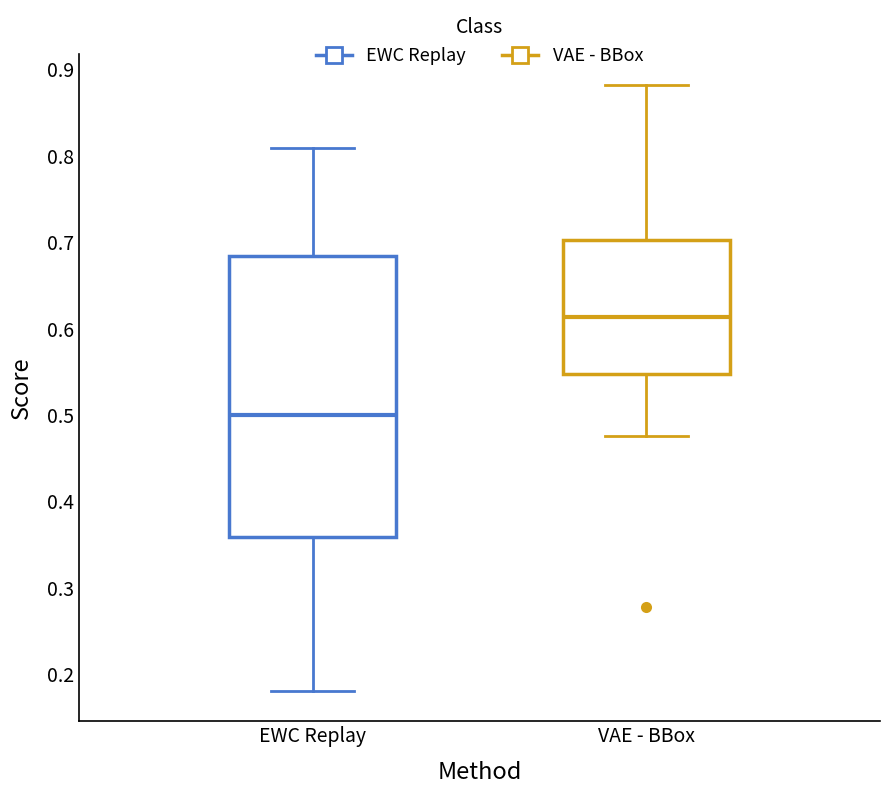

Reading left to right, read every box against the y-axis: the position of its median line, the range the box covers, and the ends of its whiskers. The values are not printed on the chart, so give them approximately, as read against the axis.

EWC Replay: median 0.50, box 0.36 to 0.68, whiskers 0.18 to 0.81
VAE - BBox: median 0.61, box 0.55 to 0.70, whiskers 0.48 to 0.88